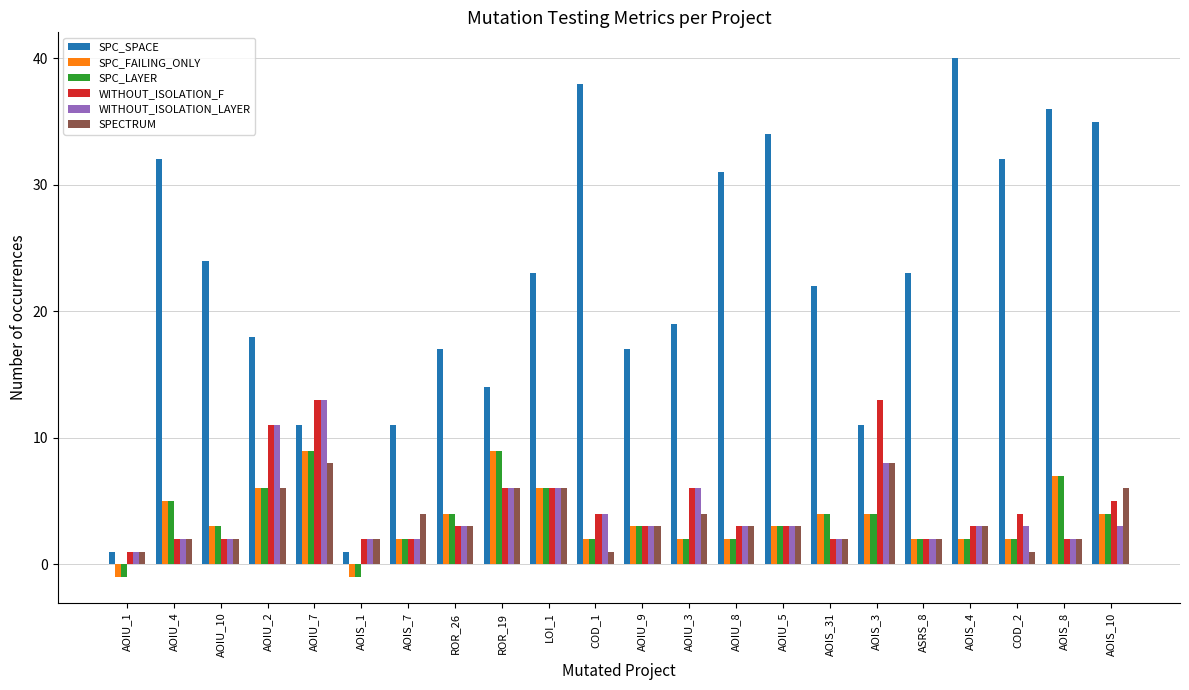

The WITHOUT_ISOLATION_F series shows 13 at AOIS_3. True or false?

True